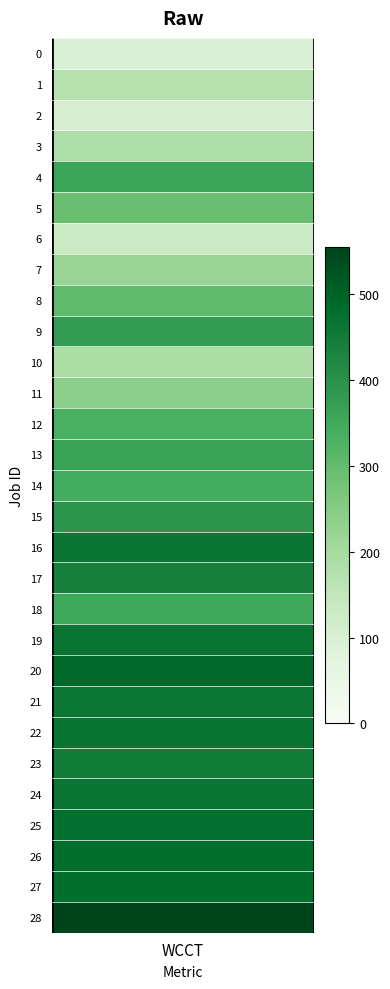

What is the lowest value of the 0 series?

75